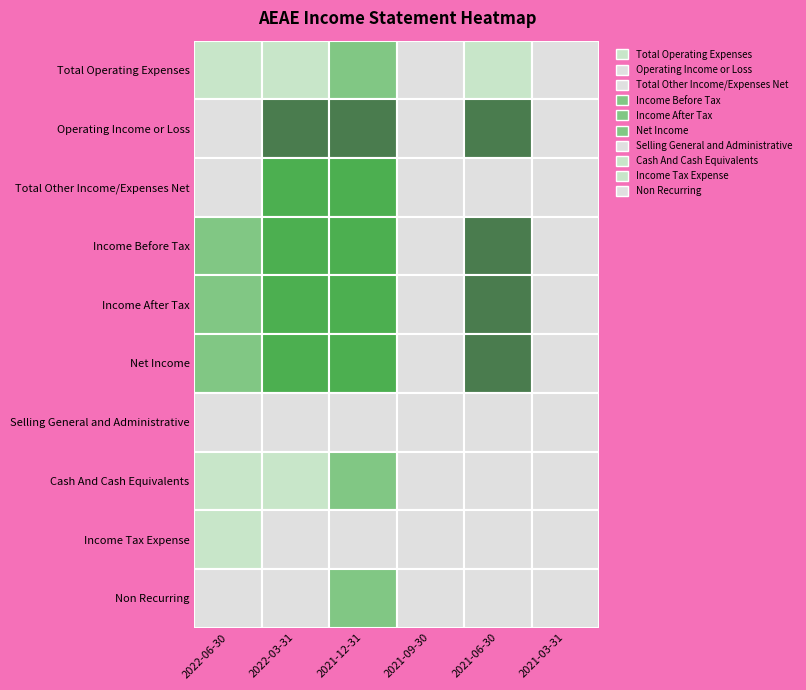

What is the difference between the Total Operating Expenses values at 2021-06-30 and 2021-03-31?

100